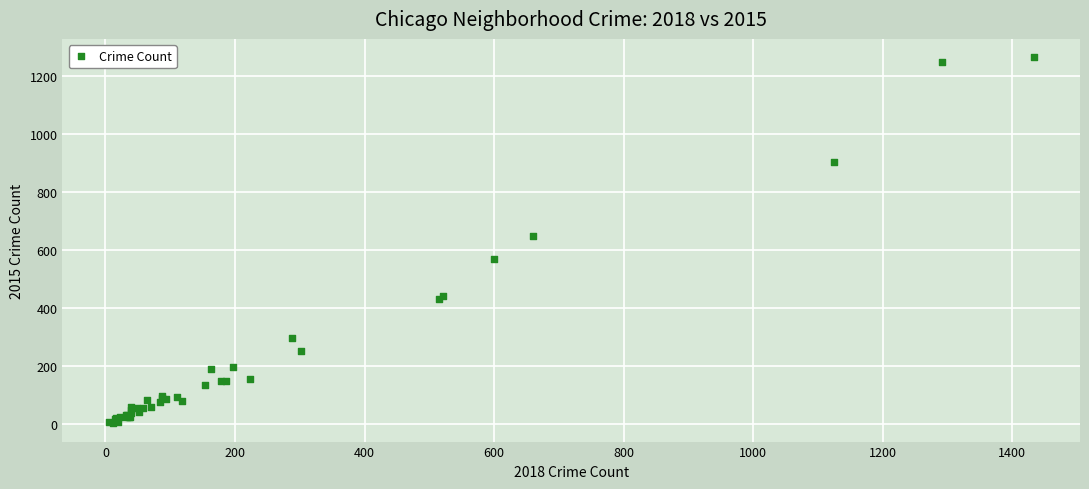

What Y value in the scatter plot is closest to 633?

647